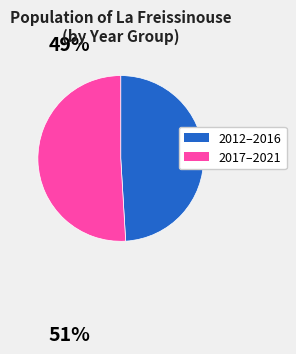

How many segments does this pie chart have?

2